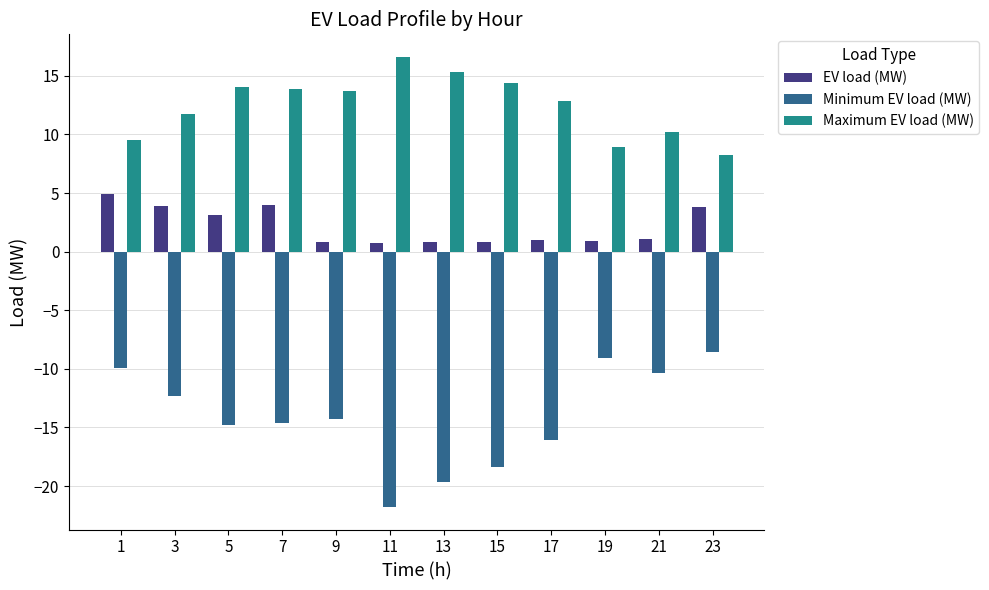

List the series in order of their peak value, highest first.

Maximum EV load (MW), EV load (MW), Minimum EV load (MW)